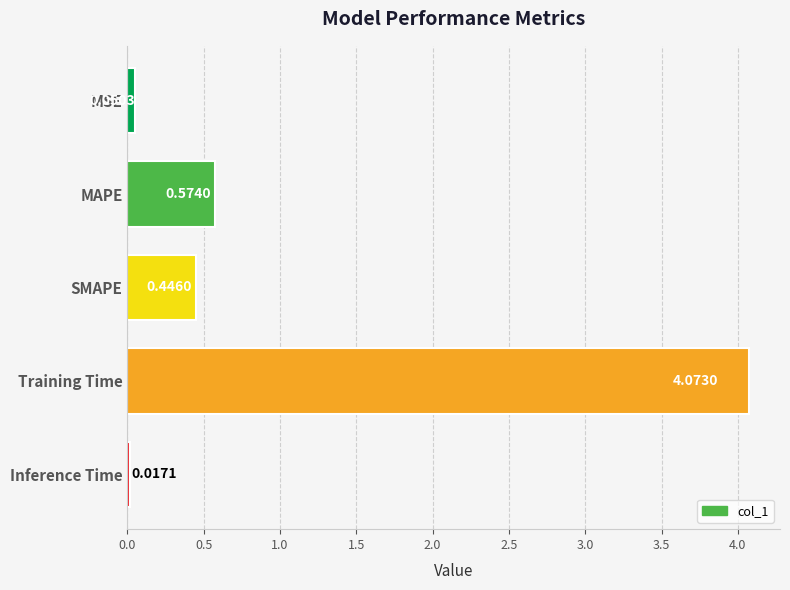

Which label corresponds to the smallest value in the chart?

Inference Time